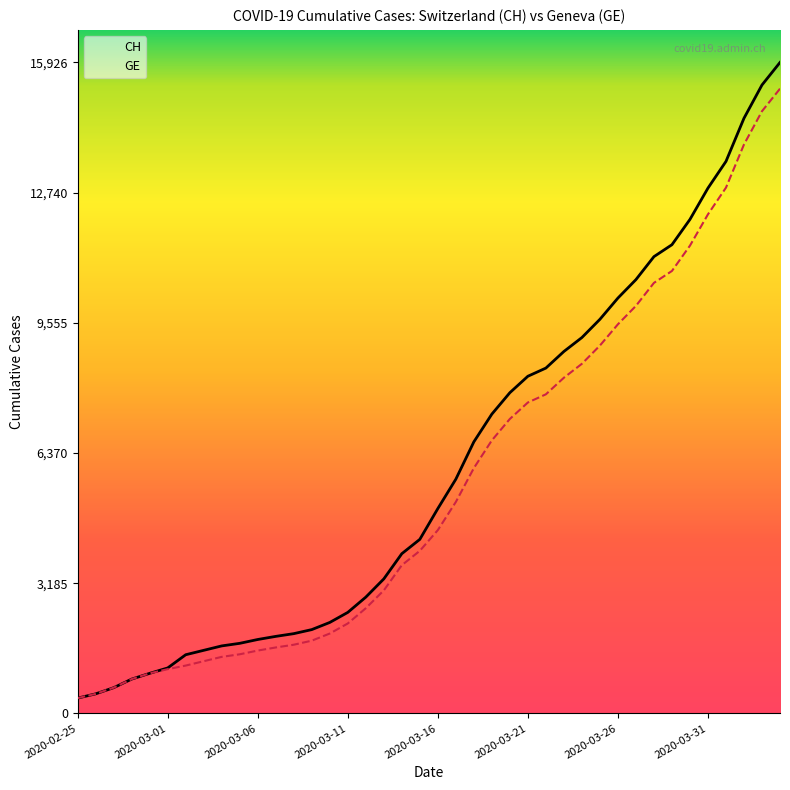

What is the difference between the maximum and minimum values in the CH series?

15551